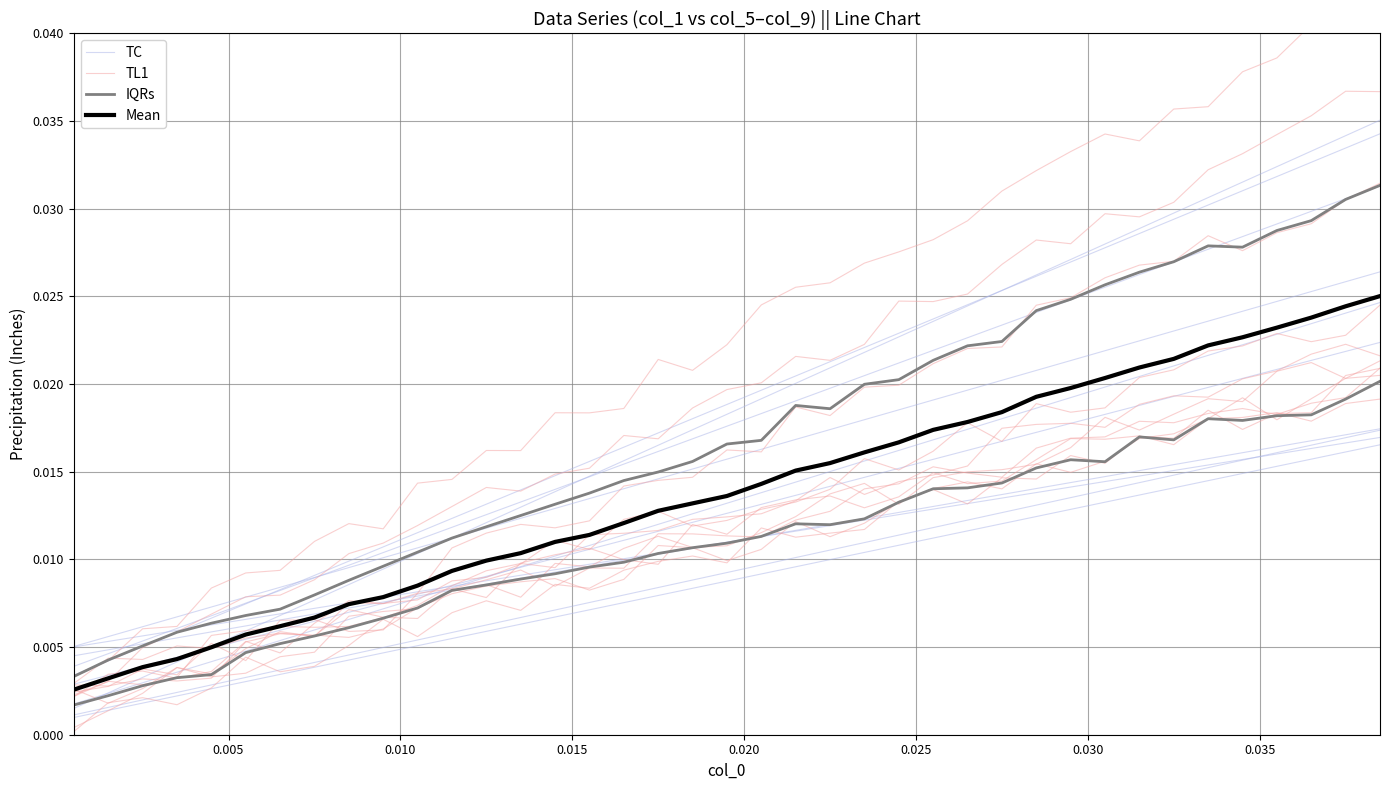

How many intersections are there between IQRs and TL1?

3